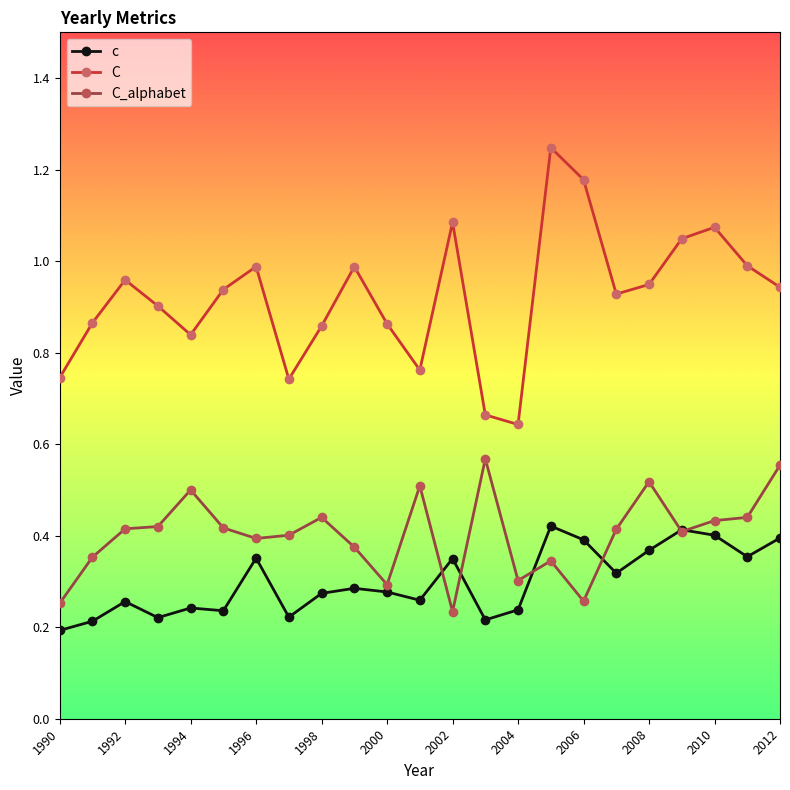

How many interior local peaks does the C series have?

6